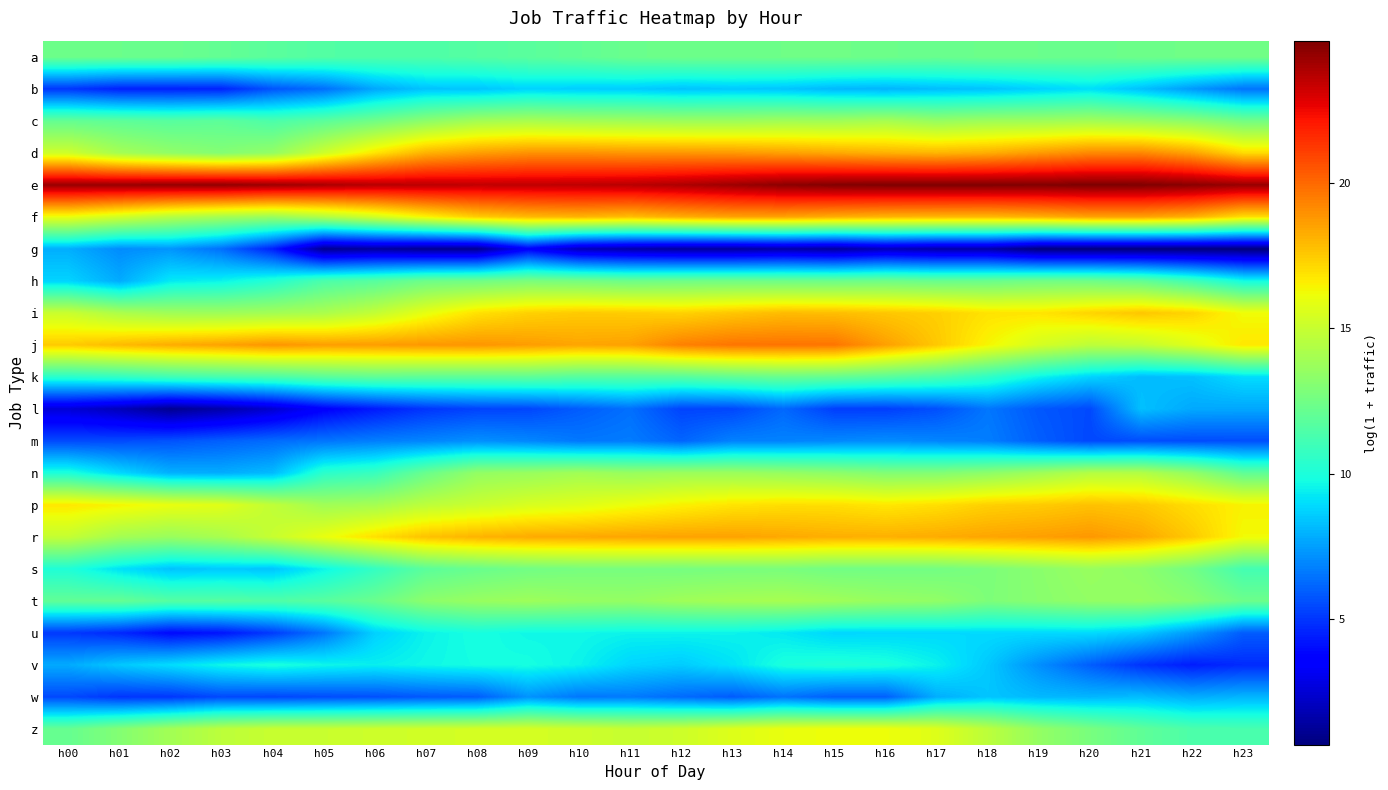

What is the minimum value shown in the chart?

0.7